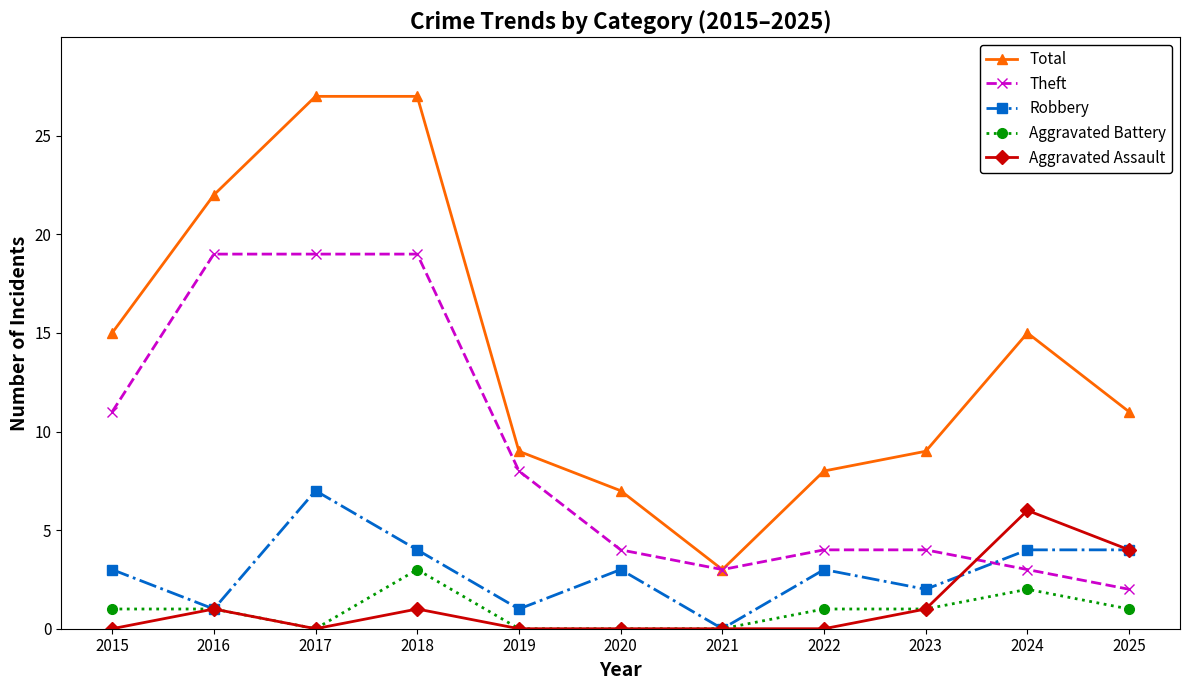

Reading right to left, transcribe all the data shown in this chart.

Total: 11	15	9	8	3	7	9	27	27	22	15
Theft: 2	3	4	4	3	4	8	19	19	19	11
Robbery: 4	4	2	3	0	3	1	4	7	1	3
Aggravated Battery: 1	2	1	1	0	0	0	3	0	1	1
Aggravated Assault: 4	6	1	0	0	0	0	1	0	1	0